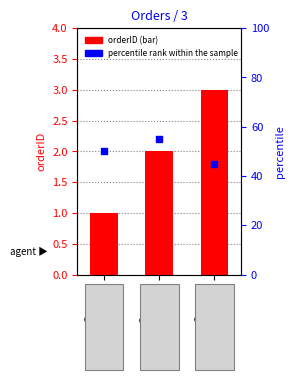

At how many categories does at least one series exceed 13?

3